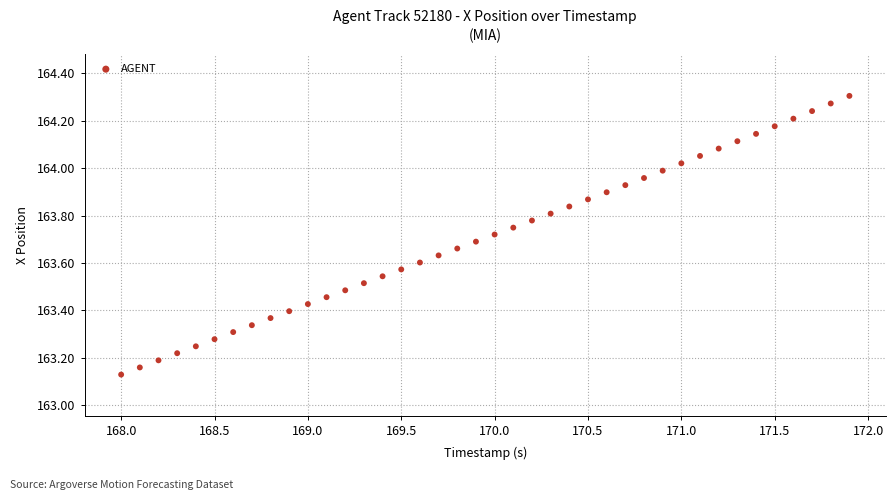

What is the range of X values (max minus min)?

3.9